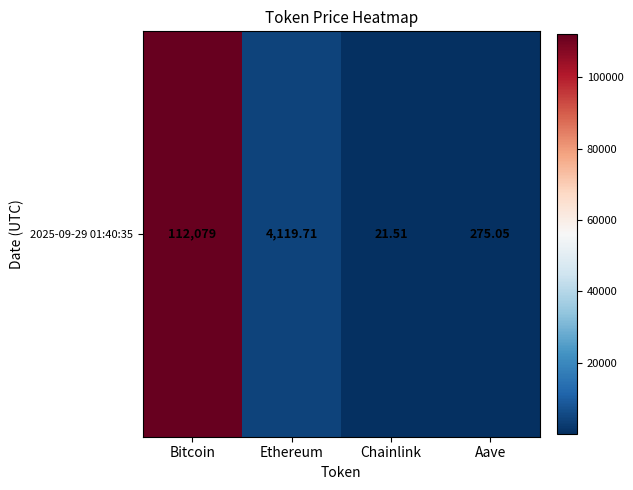

Reading left to right, transcribe all the data shown in this chart.

Bitcoin=112079.0	Ethereum=4119.7	Chainlink=21.5	Aave=275.1